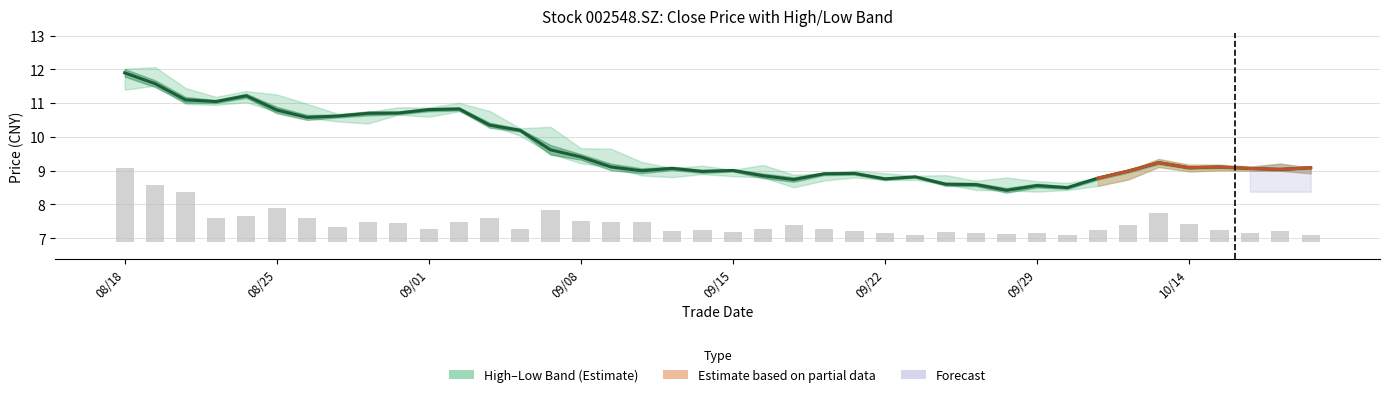

What position from the left is 27?

28